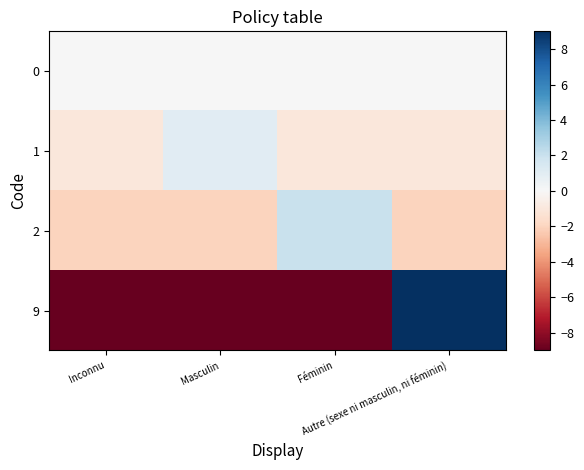

Reading right to left, what are all the values shown in this chart?

0: Autre (sexe ni masculin, ni féminin)=0	Féminin=0	Masculin=0	Inconnu=0
1: Autre (sexe ni masculin, ni féminin)=-1	Féminin=-1	Masculin=1	Inconnu=-1
2: Autre (sexe ni masculin, ni féminin)=-2	Féminin=2	Masculin=-2	Inconnu=-2
9: Autre (sexe ni masculin, ni féminin)=9	Féminin=-9	Masculin=-9	Inconnu=-9